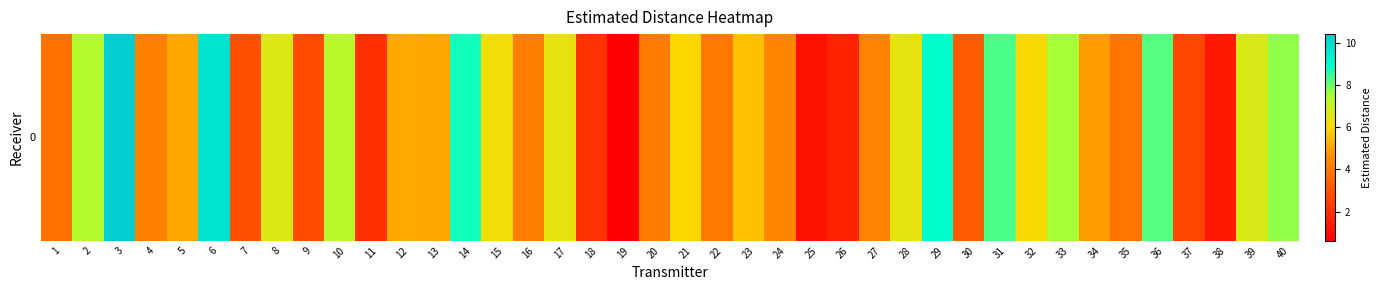

Is it true that the value at 18 is 1.2?

False